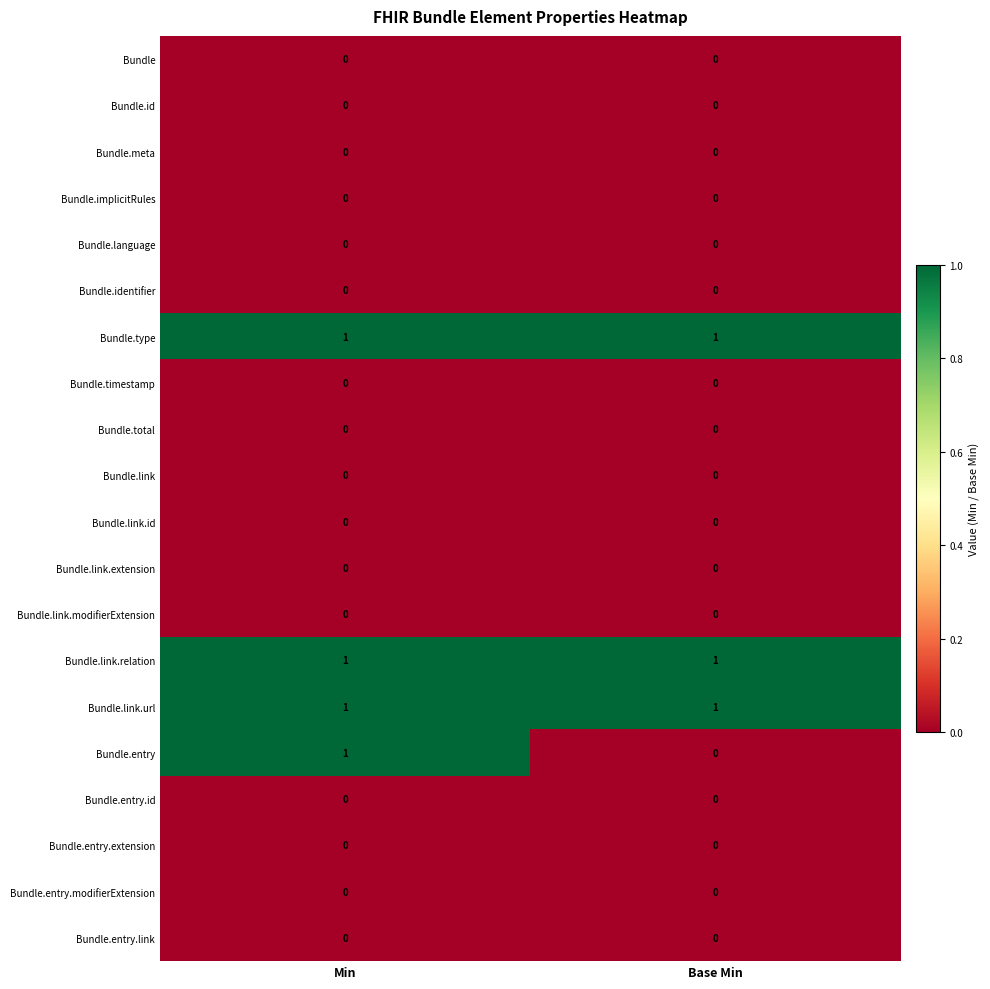

What is the total value across all series at Min?

4